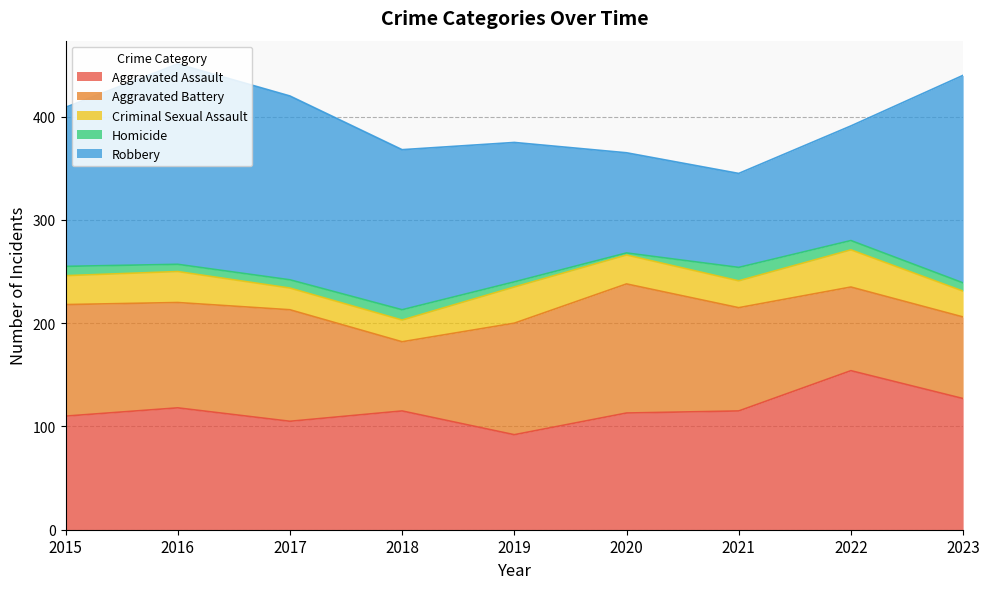

List the labels in order of Criminal Sexual Assault value, largest first.

2022, 2019, 2016, 2015, 2020, 2021, 2023, 2017, 2018